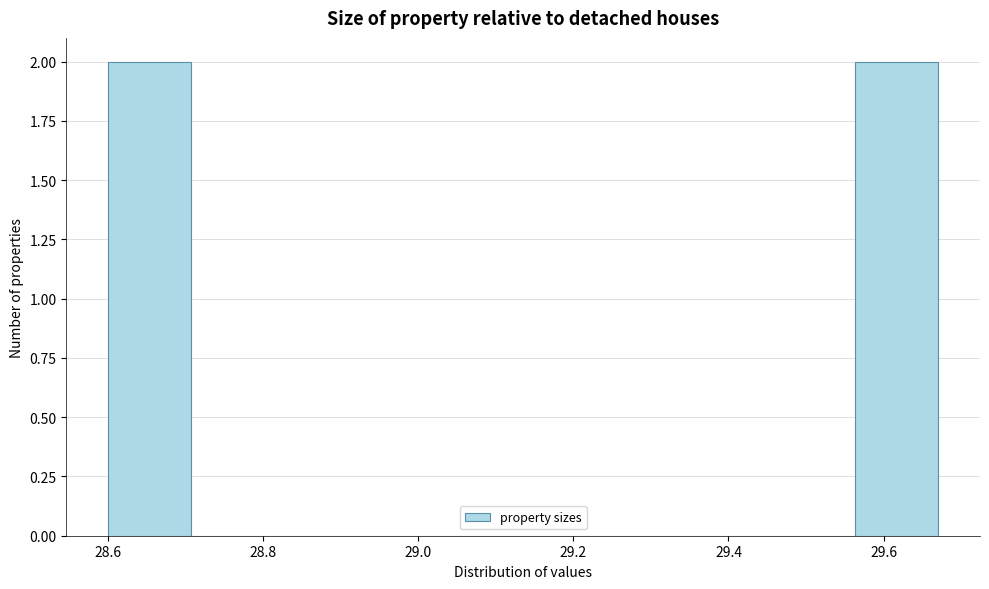

Reading left to right, transcribe this chart: for each bar, give the range it covers on the x-axis and its height. Neither the bar edges nor the heights are printed on the chart, so give them approximately, as read against the axes.

28.60 to 28.70: 2
28.70 to 28.82: 0
28.82 to 28.92: 0
28.92 to 29.02: 0
29.02 to 29.14: 0
29.14 to 29.24: 0
29.24 to 29.34: 0
29.34 to 29.46: 0
29.46 to 29.56: 0
29.56 to 29.68: 2